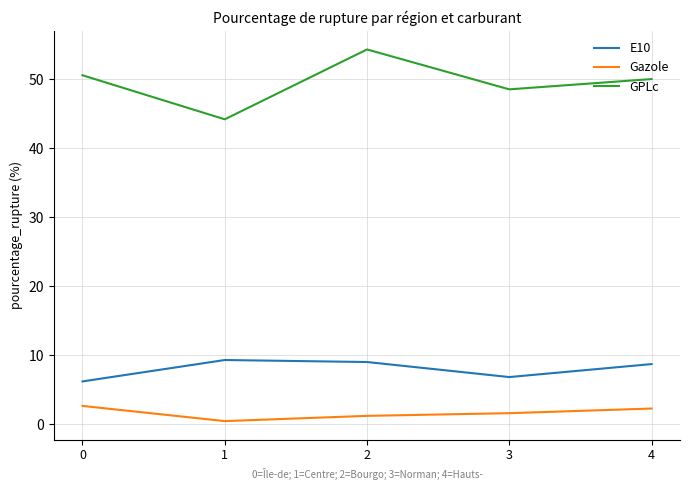

The GPLc series shows 50.0 at 4. True or false?

True